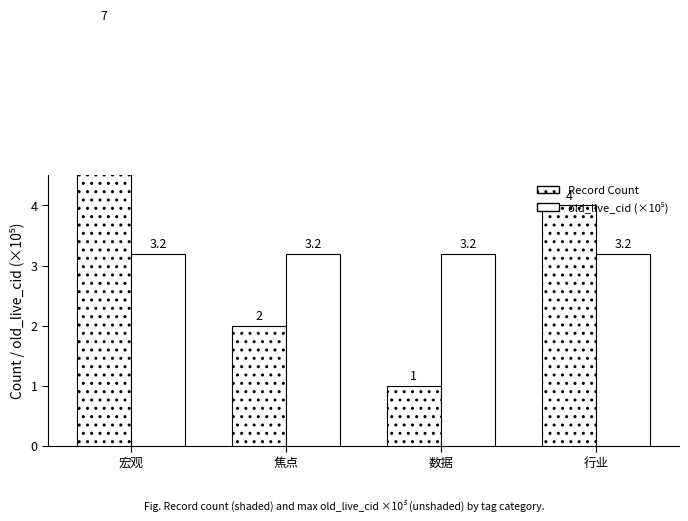

Reading left to right, extract all data points from this chart.

Record Count: 7.0	2.0	1.0	4.0
old_live_cid (×10⁵): 3.2	3.2	3.2	3.2